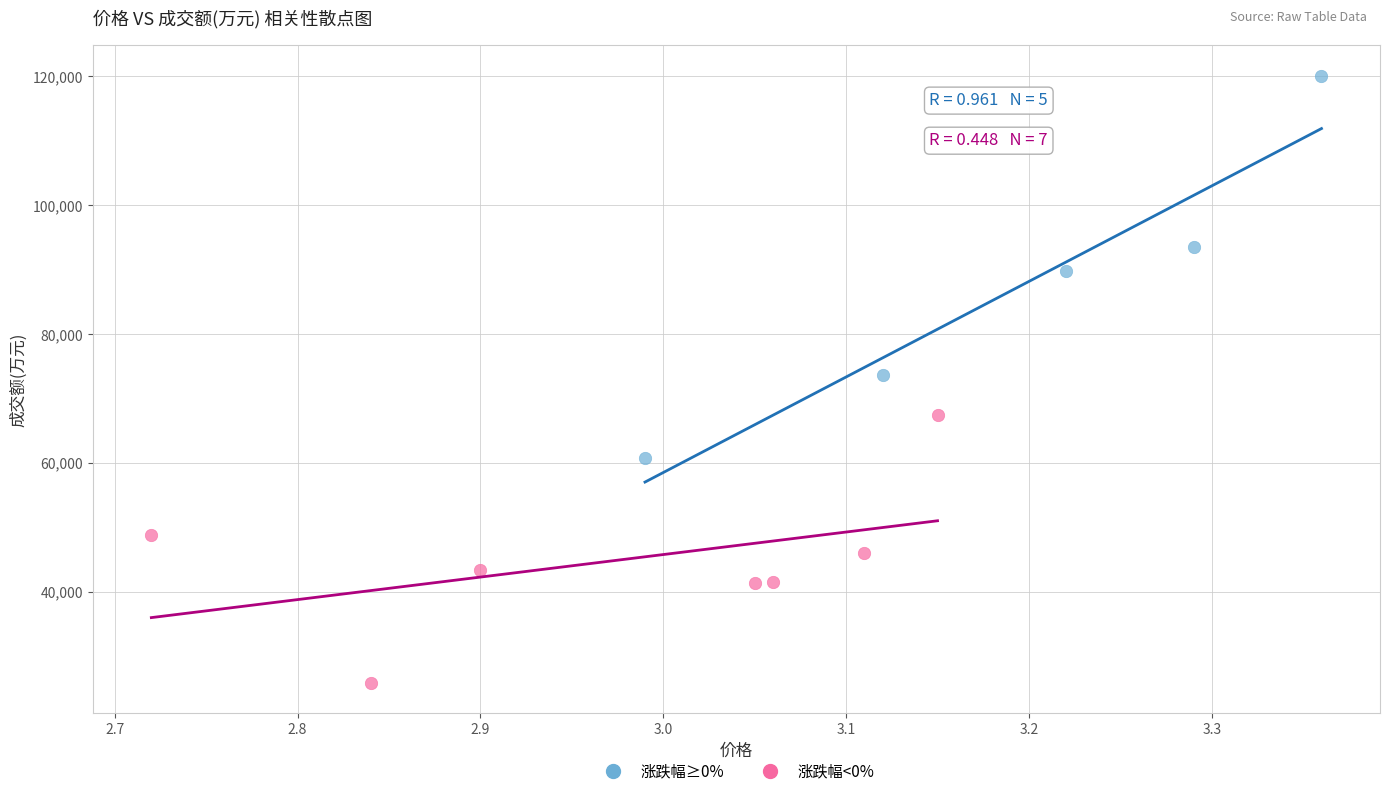

Which series reaches the maximum Y coordinate?

涨跌幅≥0%